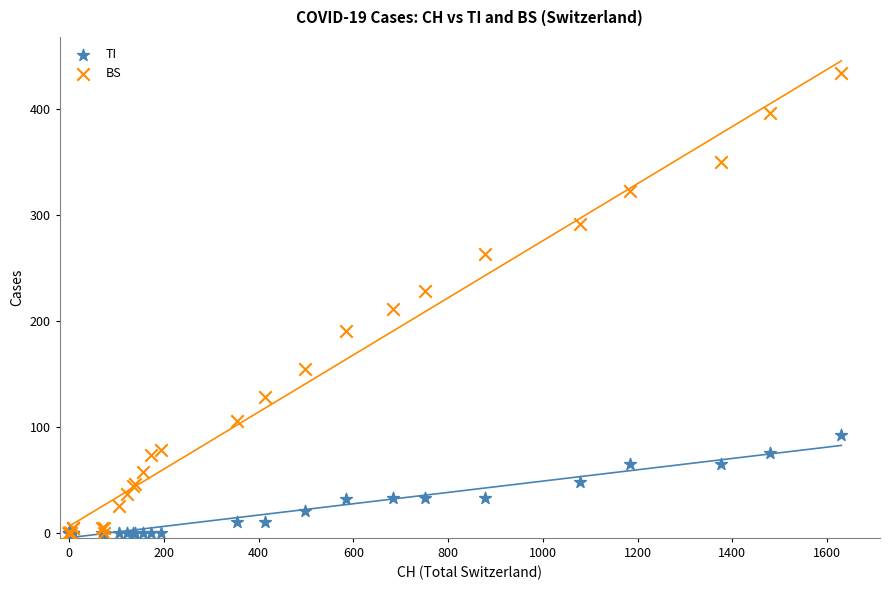

Which series has the largest Y range (max minus min)?

BS